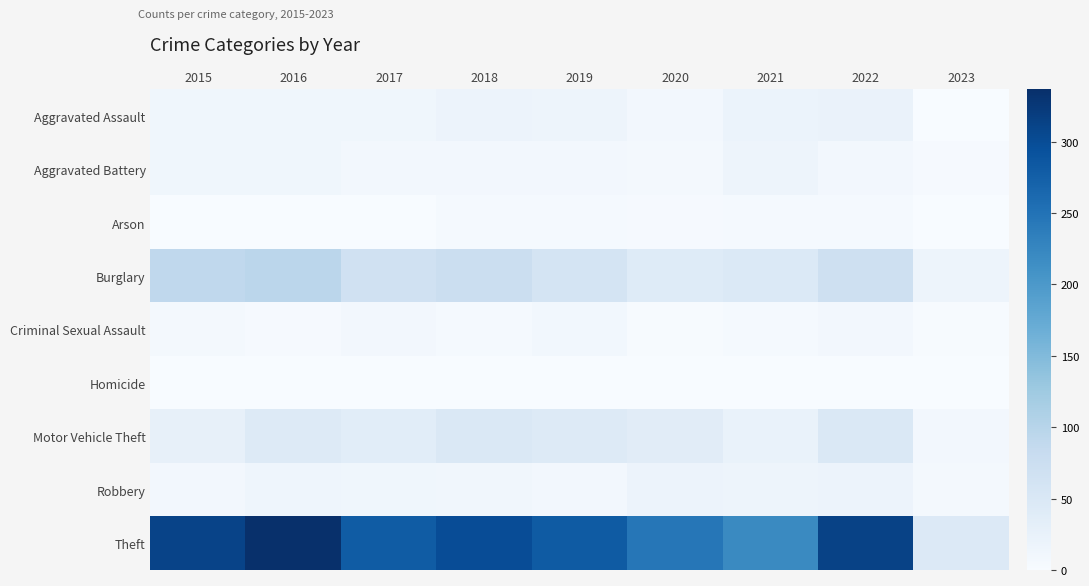

Reading right to left, transcribe all the data shown in this chart.

Aggravated Assault: 2023=1	2022=22	2021=21	2020=9	2019=16	2018=19	2017=12	2016=13	2015=12
Aggravated Battery: 2023=3	2022=9	2021=17	2020=6	2019=8	2018=8	2017=9	2016=13	2015=13
Arson: 2023=1	2022=4	2021=4	2020=3	2019=4	2018=4	2017=1	2016=0	2015=1
Burglary: 2023=17	2022=69	2021=47	2020=42	2019=58	2018=76	2017=67	2016=96	2015=90
Criminal Sexual Assault: 2023=2	2022=8	2021=5	2020=2	2019=10	2018=4	2017=9	2016=3	2015=6
Homicide: 2023=0	2022=0	2021=0	2020=1	2019=0	2018=0	2017=1	2016=1	2015=0
Motor Vehicle Theft: 2023=8	2022=50	2021=23	2020=37	2019=43	2018=50	2017=36	2016=44	2015=27
Robbery: 2023=6	2022=19	2021=16	2020=19	2019=9	2018=11	2017=13	2016=15	2015=8
Theft: 2023=46	2022=313	2021=221	2020=245	2019=281	2018=300	2017=280	2016=337	2015=311